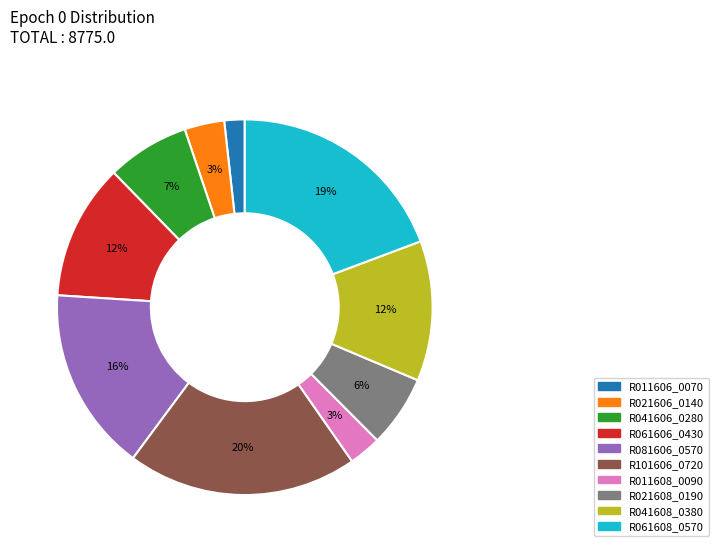

Is it true that R011606_0070 is 2% of the pie?

True